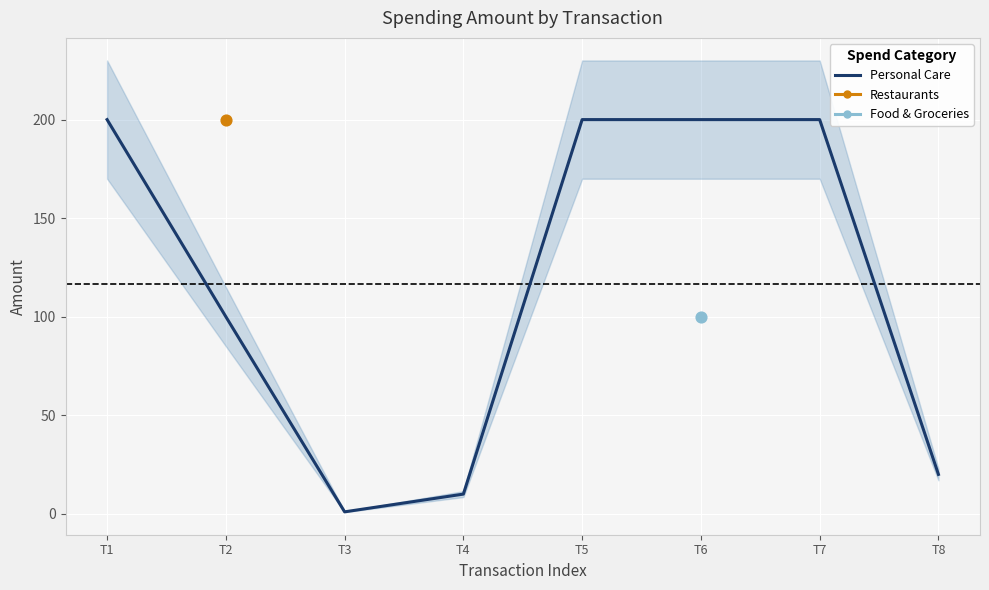

Approximately how many times larger is the value at T1 compared to T5?

1.0